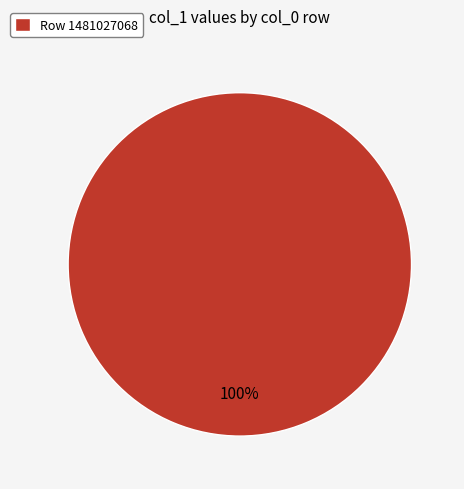

The Row 1481027068 slice represents 100% of the pie. True or false?

True